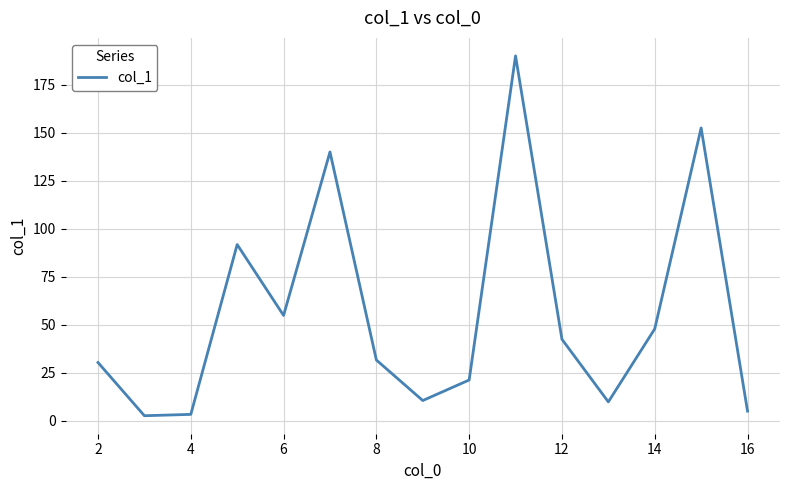

What is the smallest value displayed?

2.7